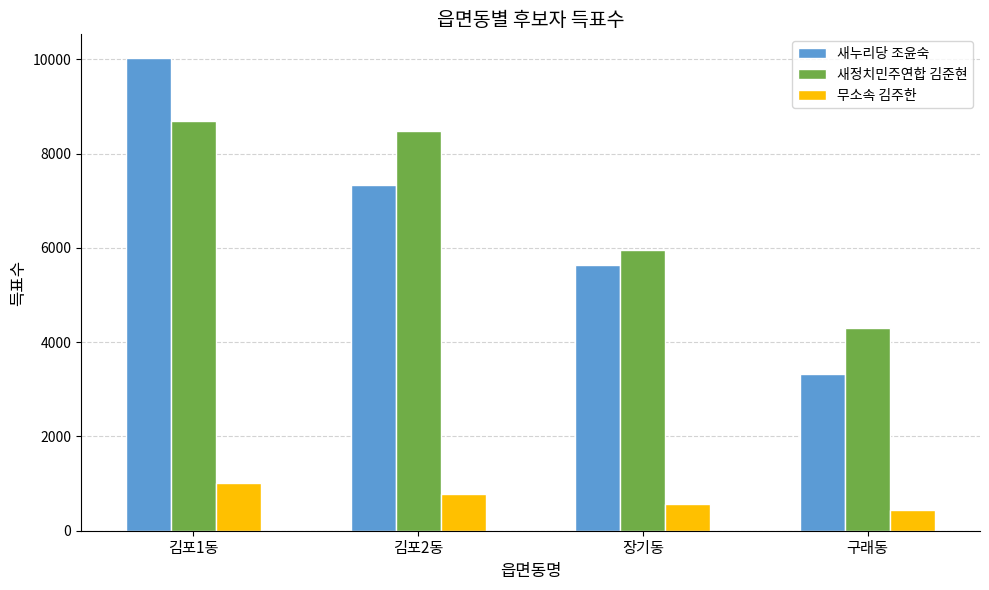

Which series has the largest range (max minus min)?

새누리당 조윤숙